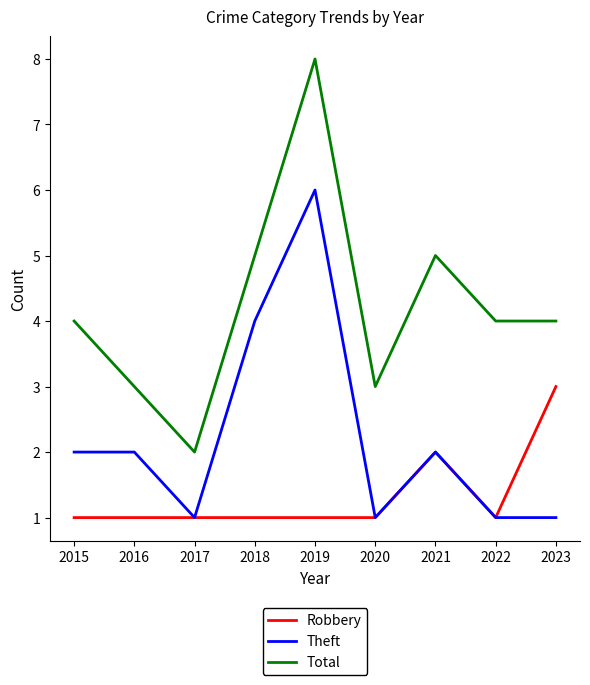

True or false: Total and Theft intersect in this chart.

False